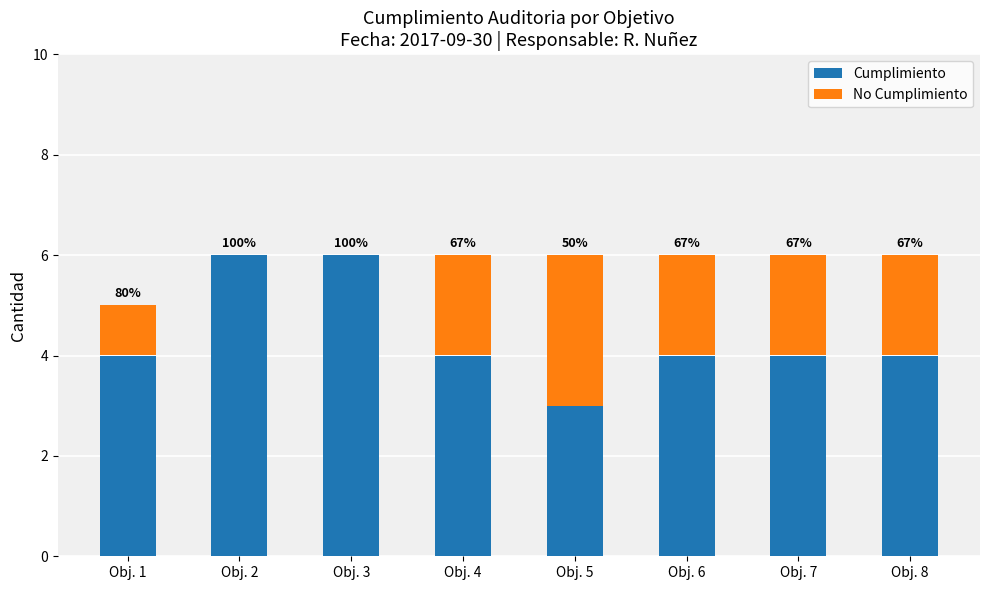

Rank the series by their maximum value, from highest to lowest.

Cumplimiento, No Cumplimiento